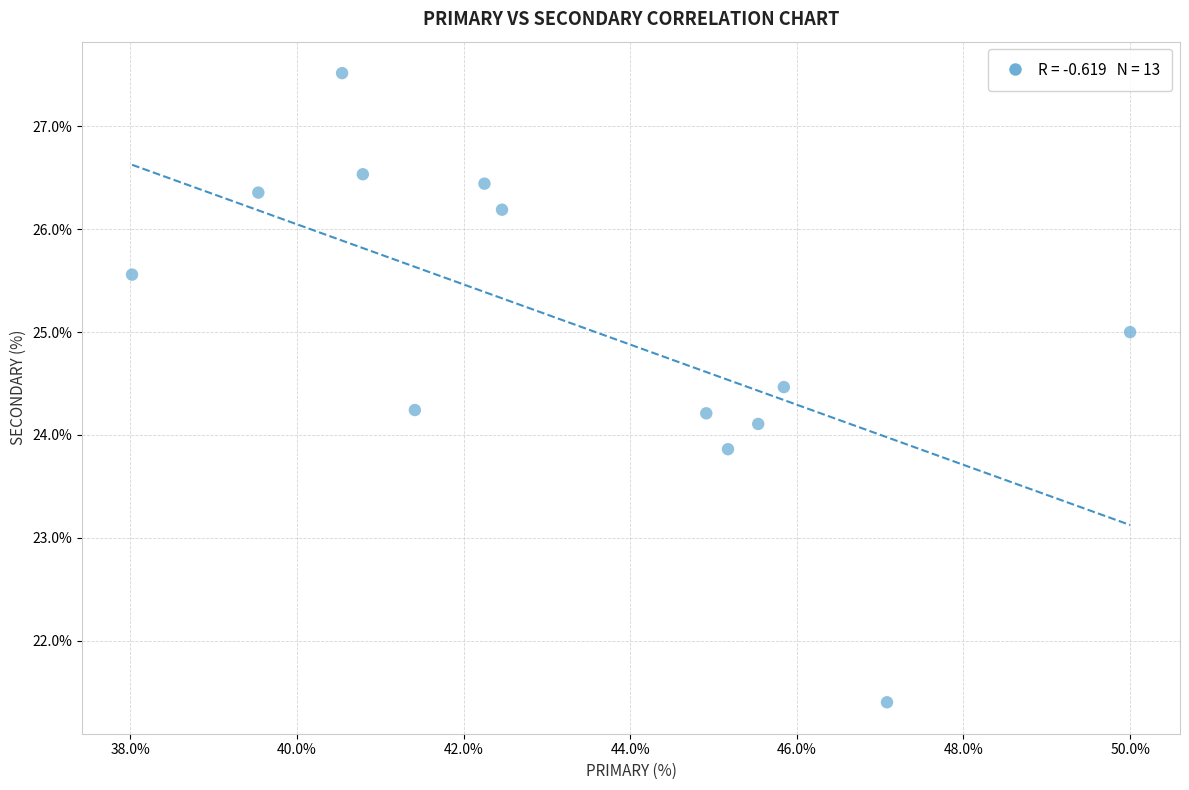

What is the range of Y values (max minus min)?

6.1